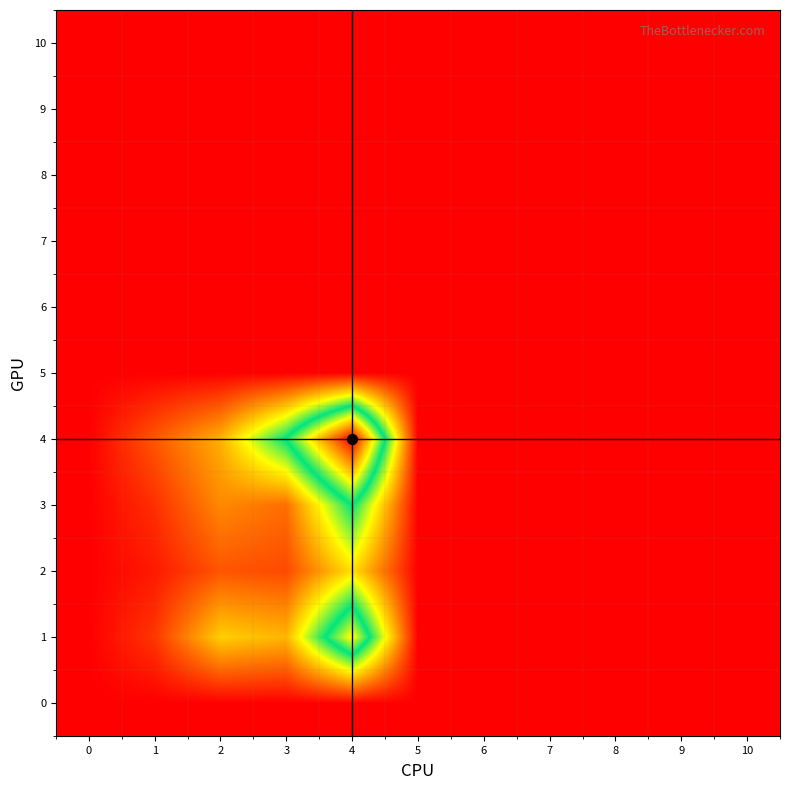

Reading left to right, extract all data points from this chart.

0: 0=0.0	1=0.0	2=0.0	3=0.0	4=0.0	5=0.0	6=0.0	7=0.0	8=0.0	9=0.0	10=0.0
1: 0=0.0	1=1.0	2=3.8	3=3.3	4=9.5	5=0.0	6=0.0	7=0.0	8=0.0	9=0.0	10=0.0
2: 0=0.0	1=0.5	2=1.6	3=1.4	4=4.1	5=0.0	6=0.0	7=0.0	8=0.0	9=0.0	10=0.0
3: 0=0.0	1=0.9	2=2.5	3=2.0	4=7.0	5=0.0	6=0.0	7=0.0	8=0.0	9=0.0	10=0.0
4: 0=0.0	1=1.6	2=3.2	3=7.1	4=14.0	5=0.0	6=0.0	7=0.0	8=0.0	9=0.0	10=0.0
5: 0=0.0	1=0.0	2=0.0	3=0.0	4=0.0	5=0.0	6=0.0	7=0.0	8=0.0	9=0.0	10=0.0
6: 0=0.0	1=0.0	2=0.0	3=0.0	4=0.0	5=0.0	6=0.0	7=0.0	8=0.0	9=0.0	10=0.0
7: 0=0.0	1=0.0	2=0.0	3=0.0	4=0.0	5=0.0	6=0.0	7=0.0	8=0.0	9=0.0	10=0.0
8: 0=0.0	1=0.0	2=0.0	3=0.0	4=0.0	5=0.0	6=0.0	7=0.0	8=0.0	9=0.0	10=0.0
9: 0=0.0	1=0.0	2=0.0	3=0.0	4=0.0	5=0.0	6=0.0	7=0.0	8=0.0	9=0.0	10=0.0
10: 0=0.0	1=0.0	2=0.0	3=0.0	4=0.0	5=0.0	6=0.0	7=0.0	8=0.0	9=0.0	10=0.0